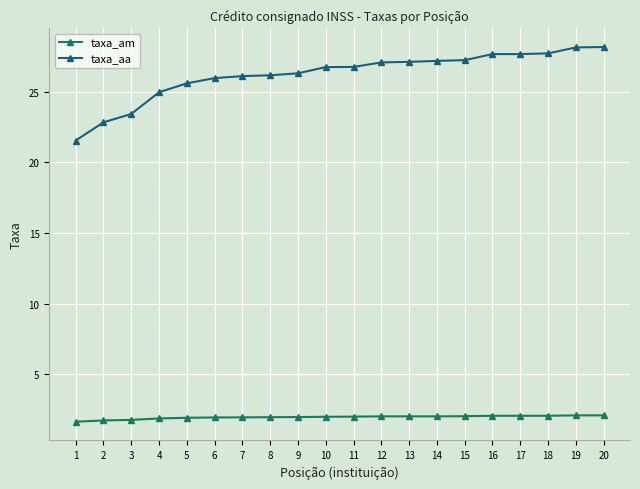

What are all the series names shown in the legend?

taxa_am, taxa_aa